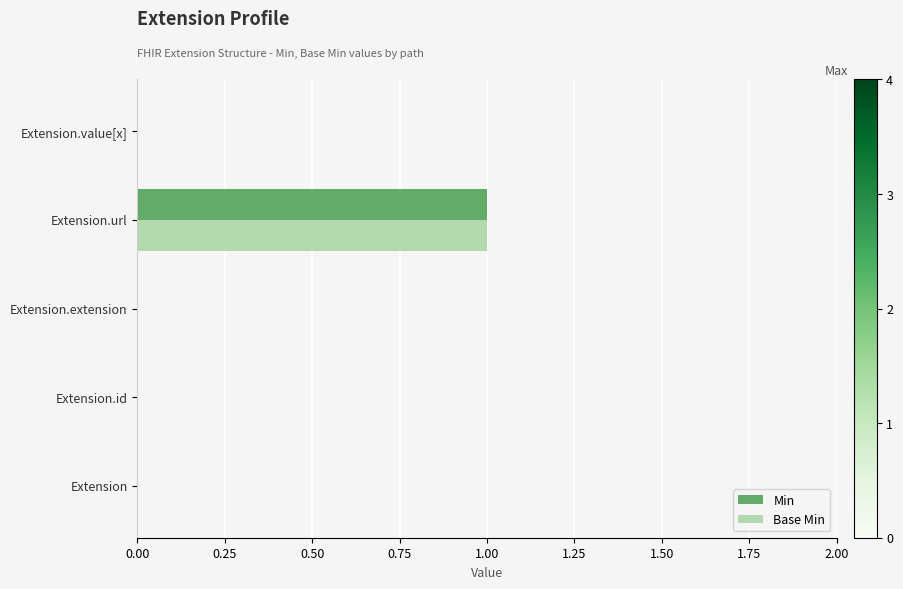

How many Base Min values are between 0 and 1?

5